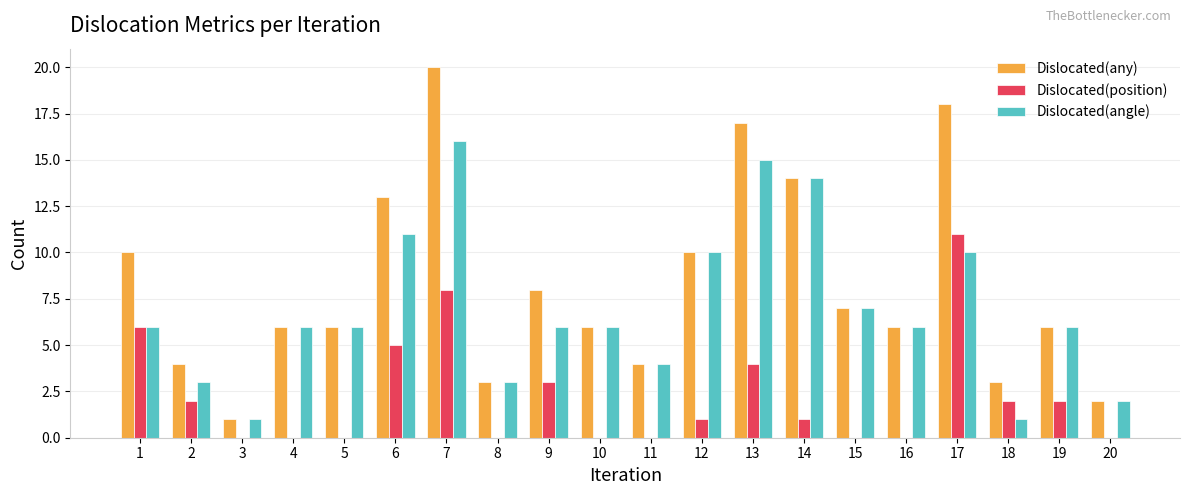

Reading right to left, list all the values displayed in this chart.

Dislocated(any): 2	6	3	18	6	7	14	17	10	4	6	8	3	20	13	6	6	1	4	10
Dislocated(position): 0	2	2	11	0	0	1	4	1	0	0	3	0	8	5	0	0	0	2	6
Dislocated(angle): 2	6	1	10	6	7	14	15	10	4	6	6	3	16	11	6	6	1	3	6